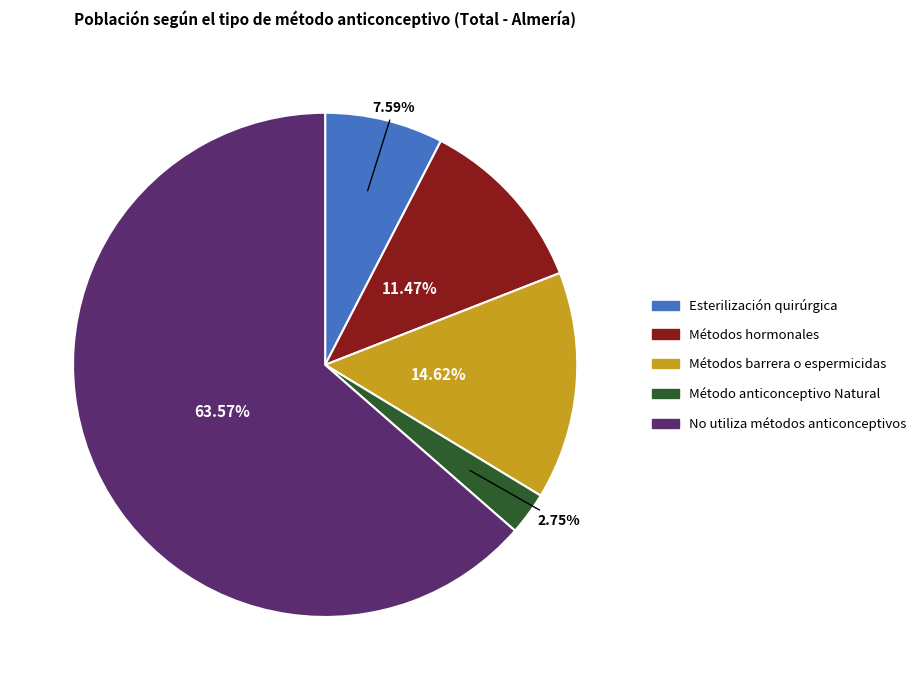

To the nearest percent, what is the average slice percentage?

20%